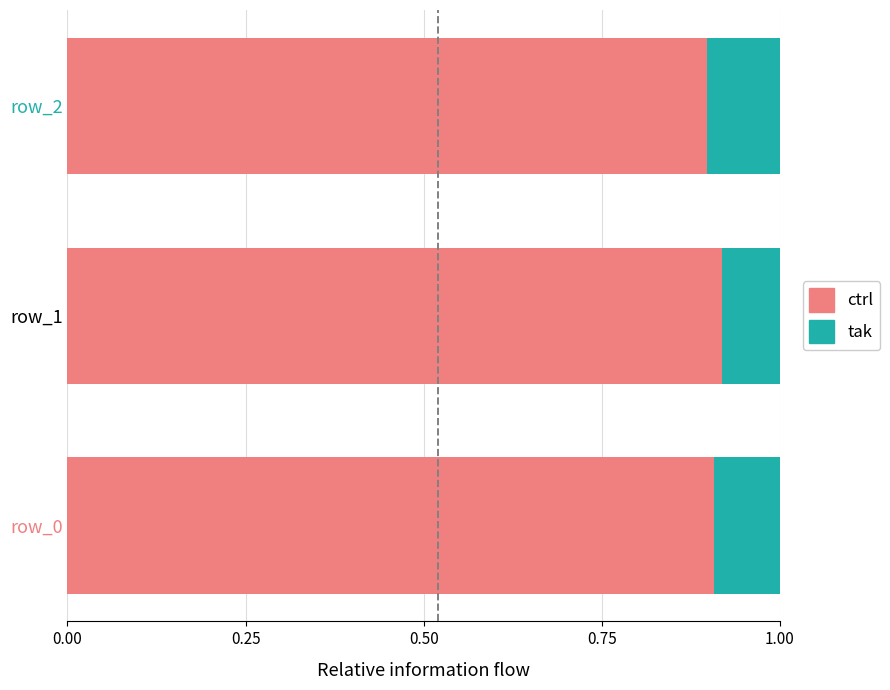

Count the ctrl values in the range 0 to 1.

3